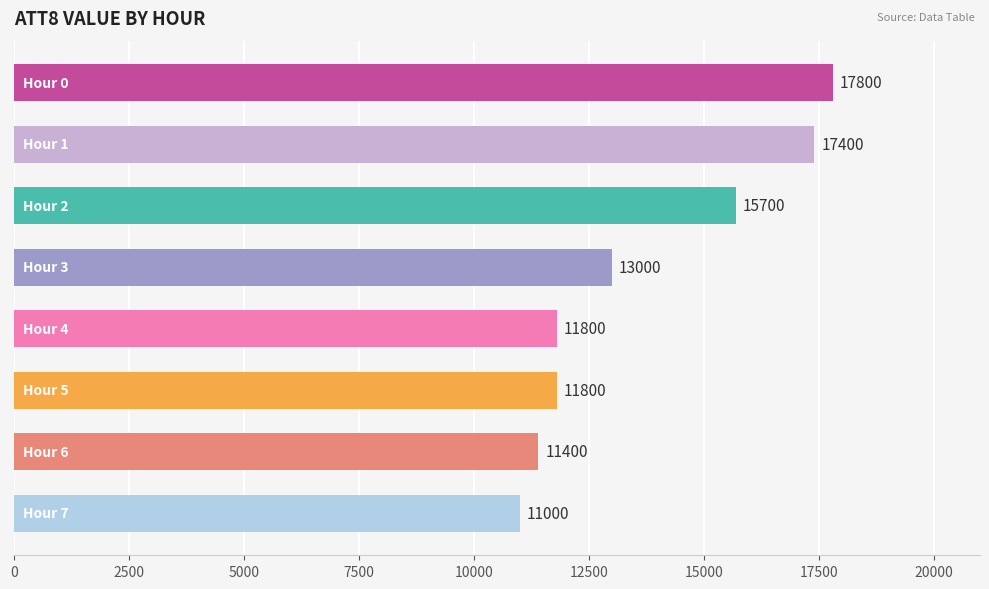

What is the value of the 2nd bar from the top?

17400